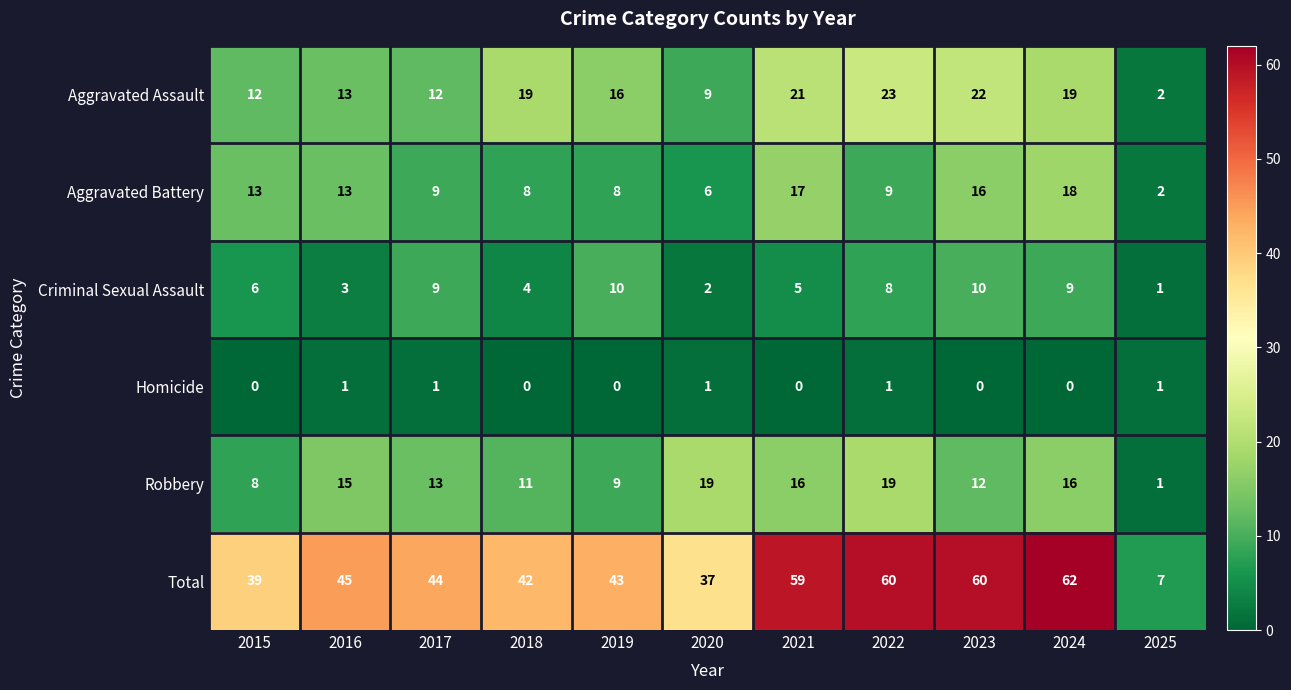

How many data points does each series have?

11